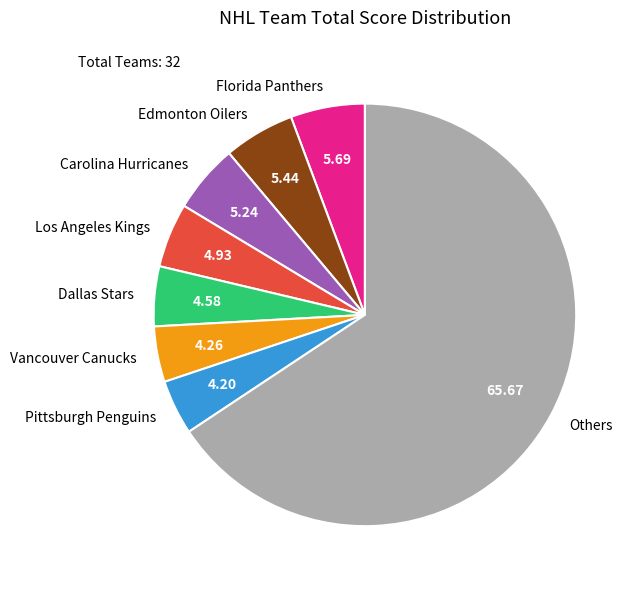

Do Edmonton Oilers and Dallas Stars together represent more than half of the pie?

No